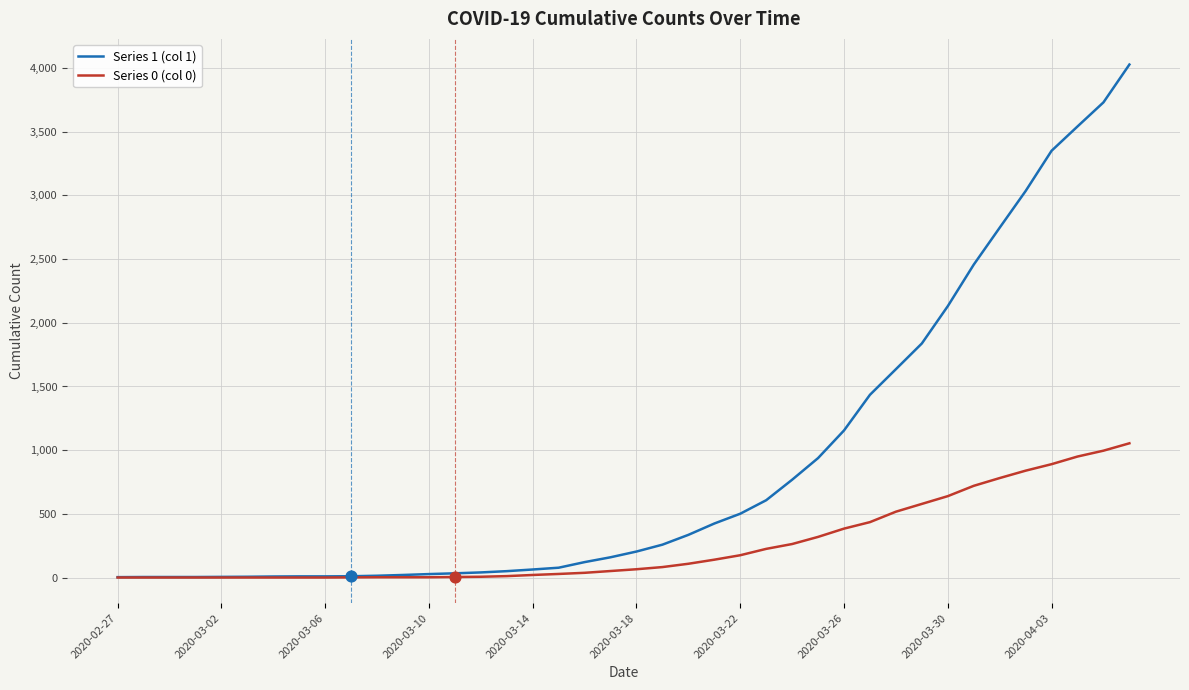

What is the maximum value shown in the chart?

4028